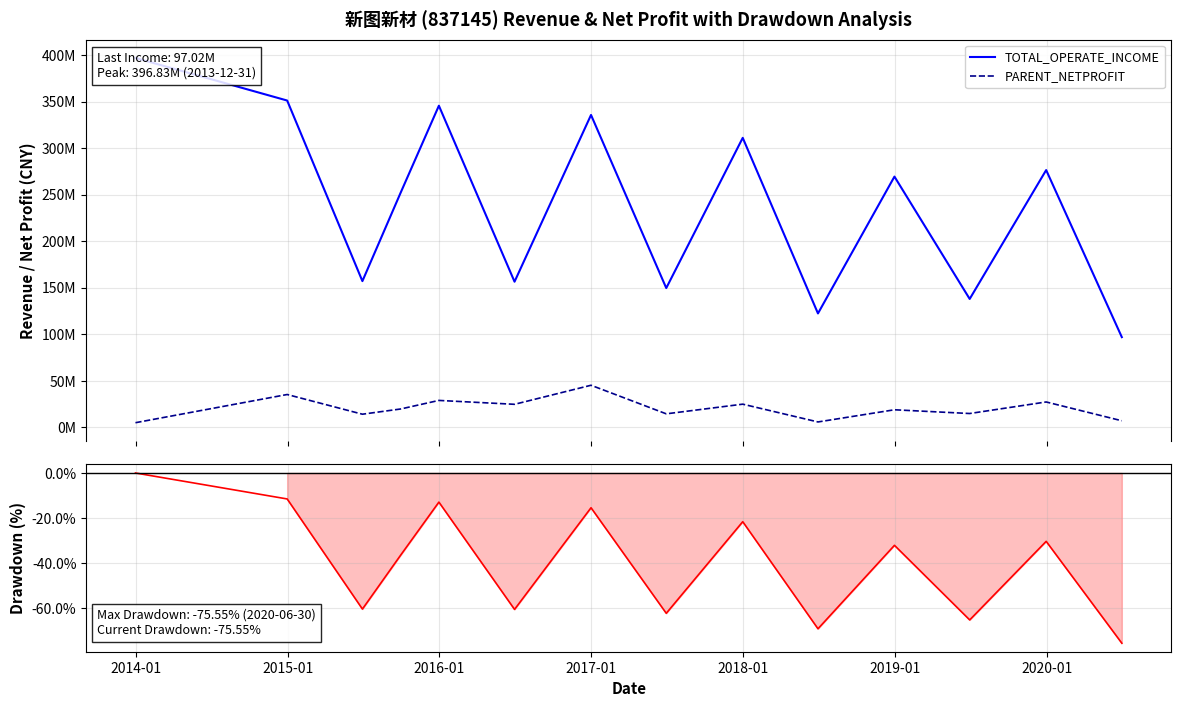

How many data points in TOTAL_OPERATE_INCOME are above 269420498?

7